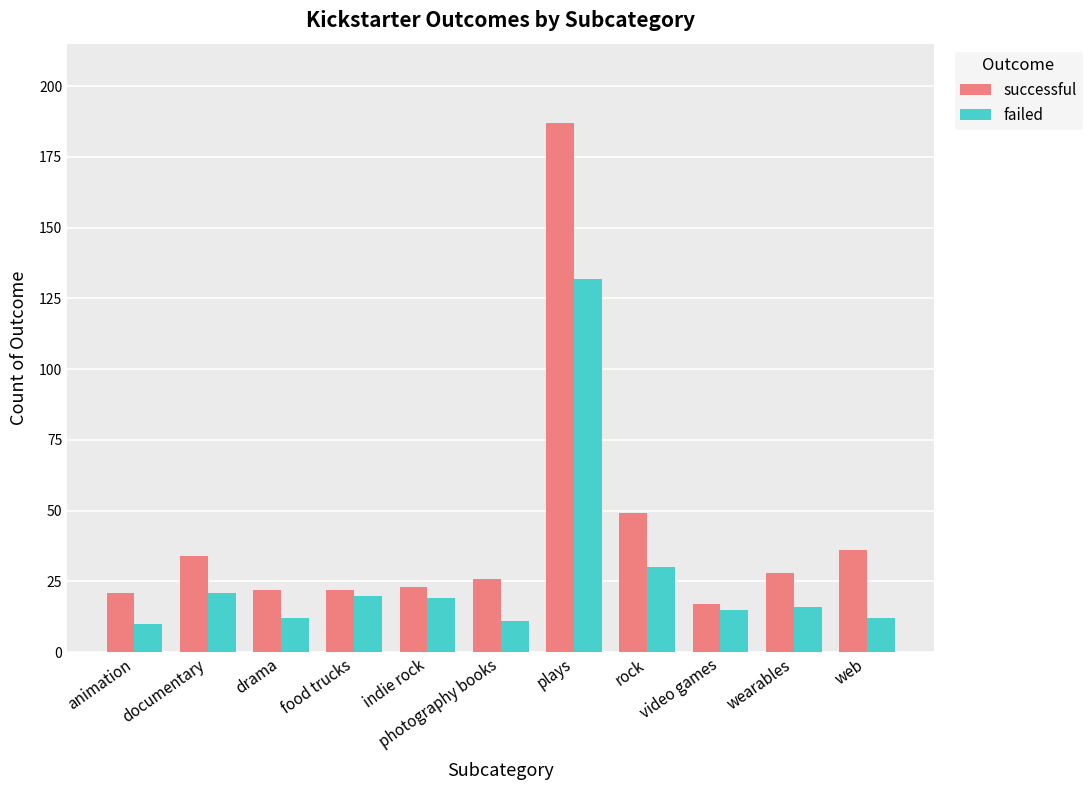

What is the difference between the second highest and minimum values in the successful series?

32